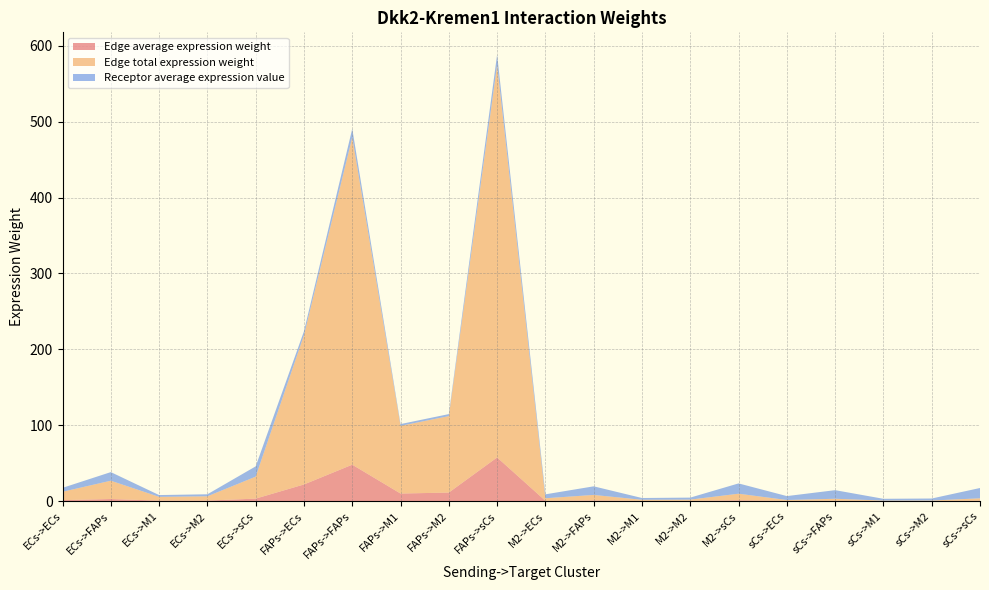

Reading right to left, transcribe all the data shown in this chart.

Edge average expression weight: 0.4	0.1	0.1	0.3	0.1	1.0	0.2	0.2	0.8	0.4	57.5	11.2	9.9	47.9	21.9	3.2	0.6	0.6	2.7	1.2
Edge total expression weight: 3.3	0.6	0.6	2.7	1.2	8.7	1.7	1.5	7.3	3.3	517.3	100.8	89.2	431.4	196.7	28.9	5.6	5.0	24.1	11.0
Receptor average expression value: 13.6	2.6	2.3	11.3	5.2	13.6	2.6	2.3	11.3	5.2	13.6	2.6	2.3	11.3	5.2	13.6	2.6	2.3	11.3	5.2